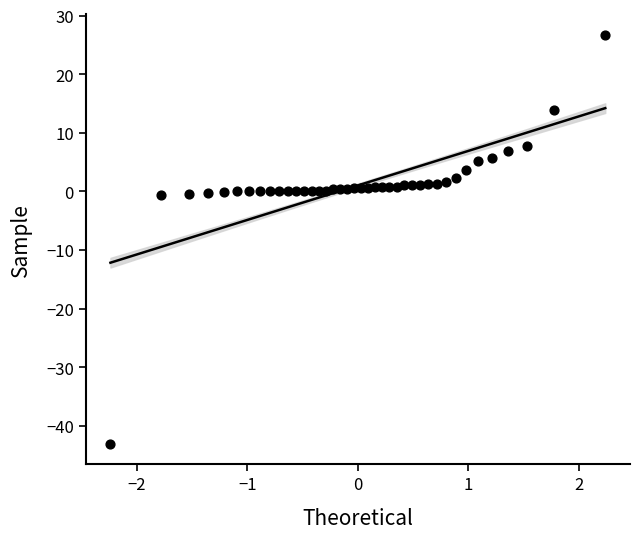

What is the range of X values (max minus min)?

4.5